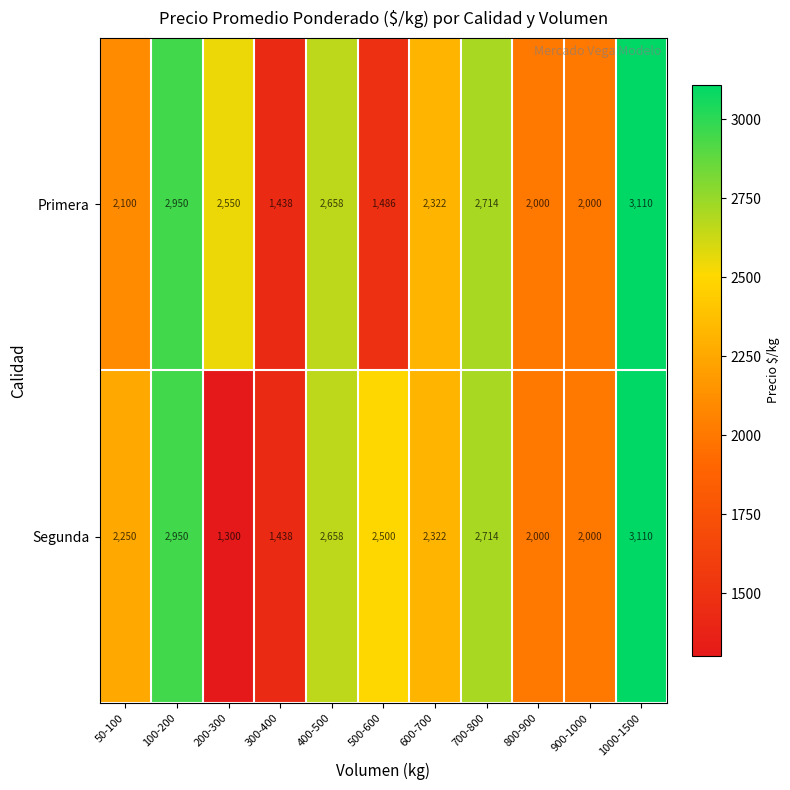

Is the value of Primera at 600-700 greater than the value of Segunda at 500-600?

No